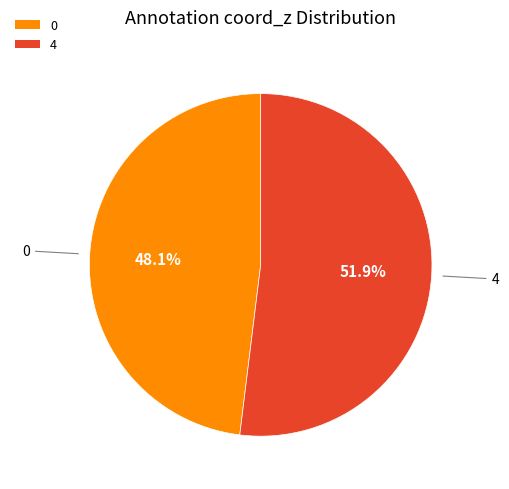

What portion of the pie excludes 4?

48.1%